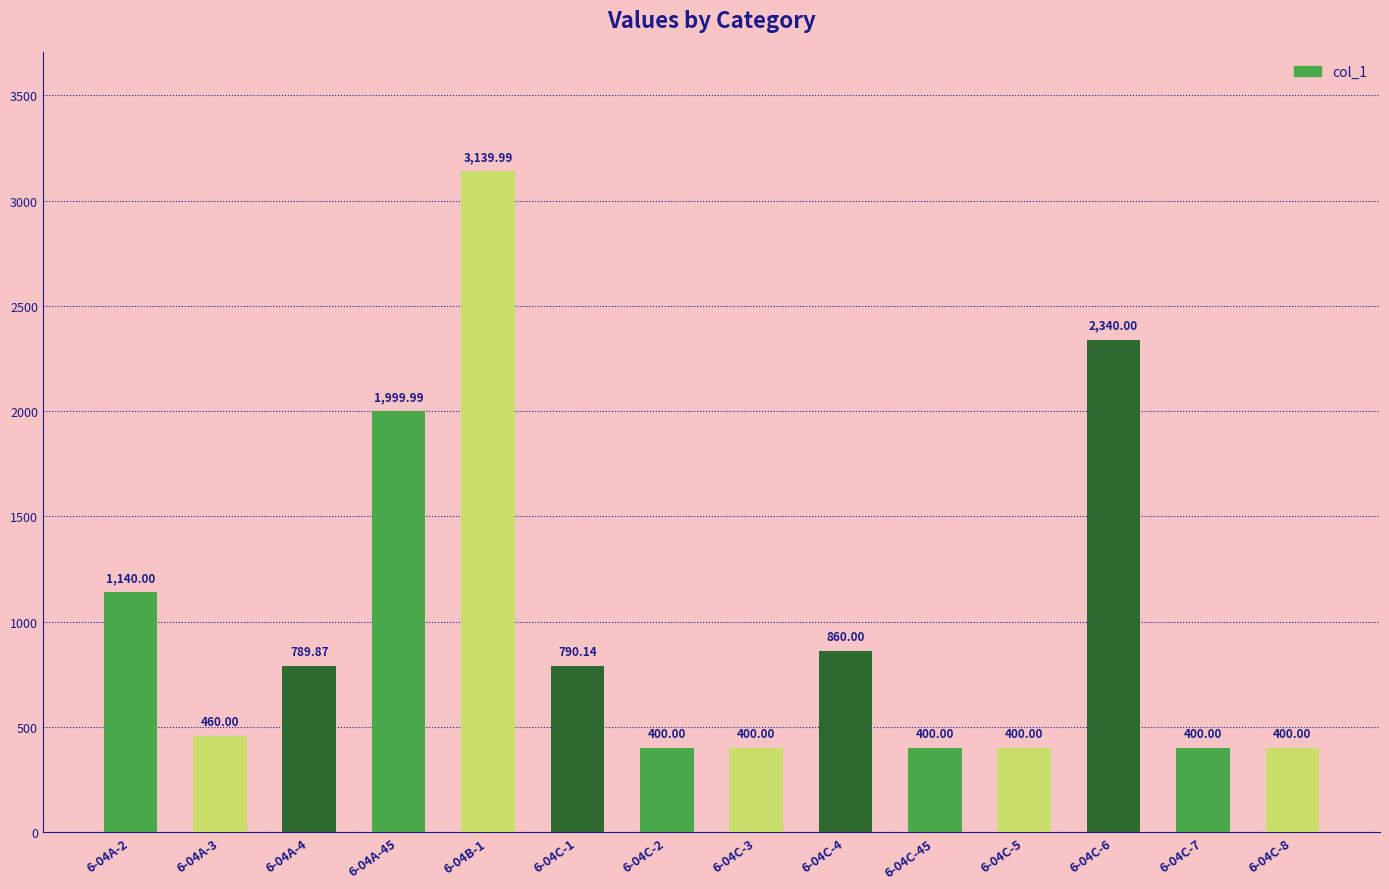

What is the smallest value displayed?

400.0